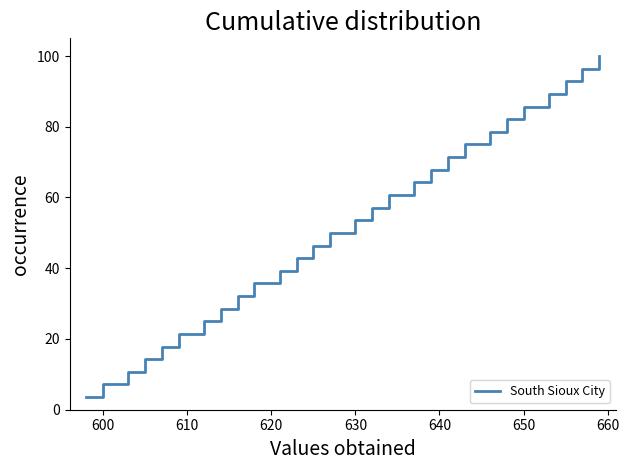

How many values exceed 53?

14